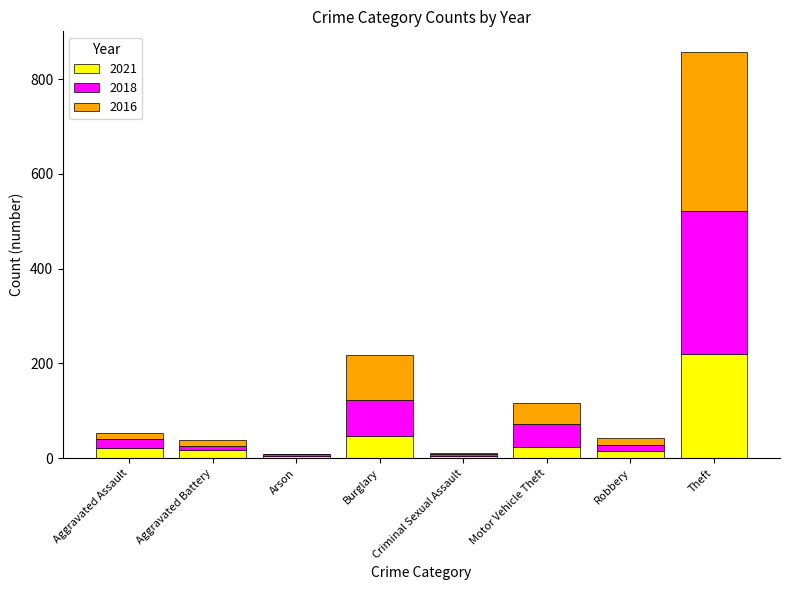

What is the sum of all 2021 values?

354